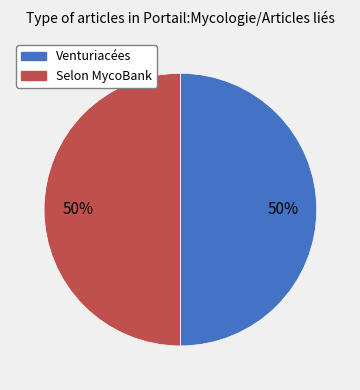

True or false: Selon MycoBank accounts for 50% of the total.

True